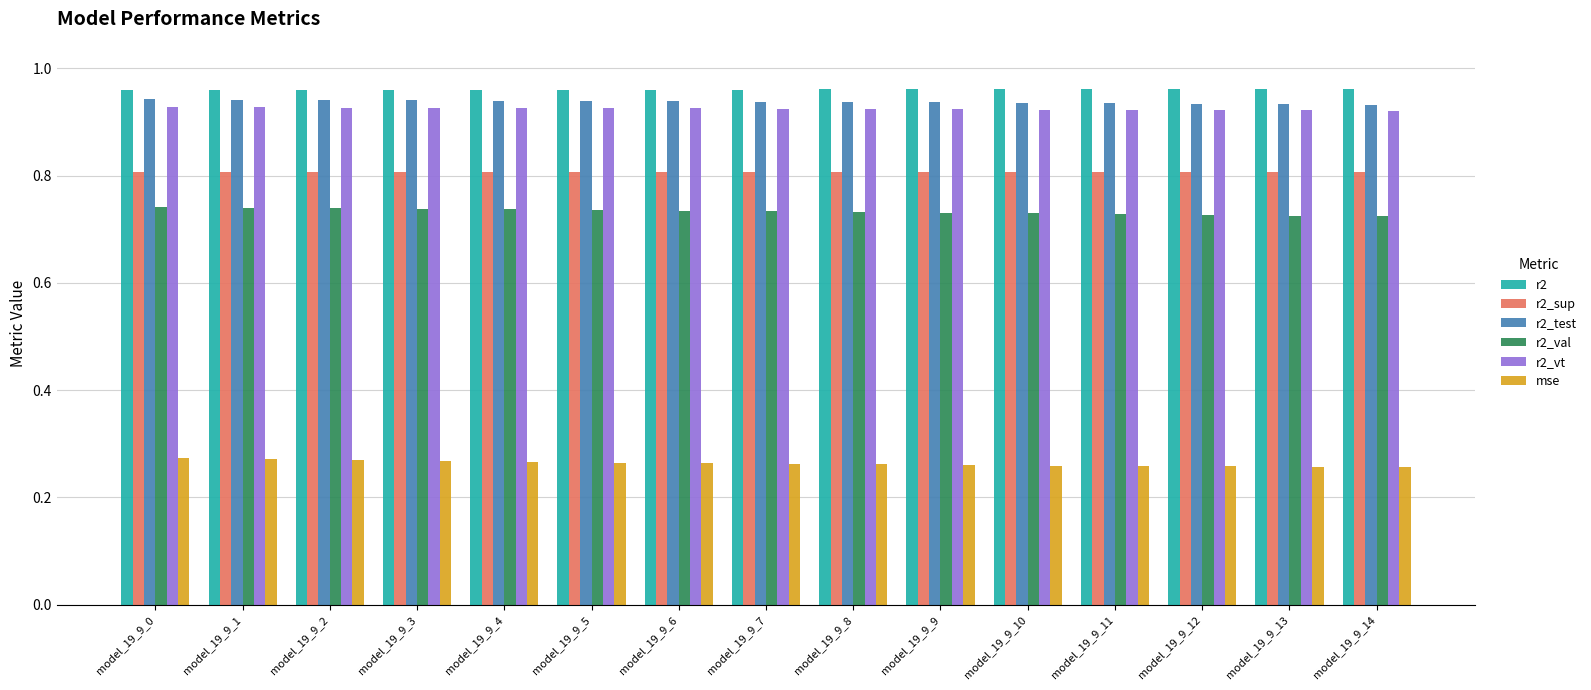

Is the value of r2_val at model_19_9_1 greater than the value of mse at model_19_9_12?

Yes